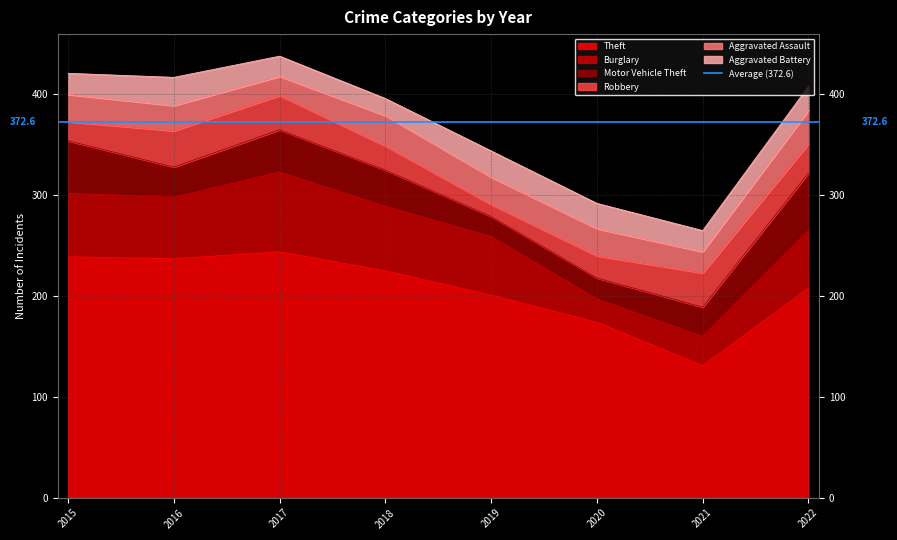

What is the smallest value displayed?

12